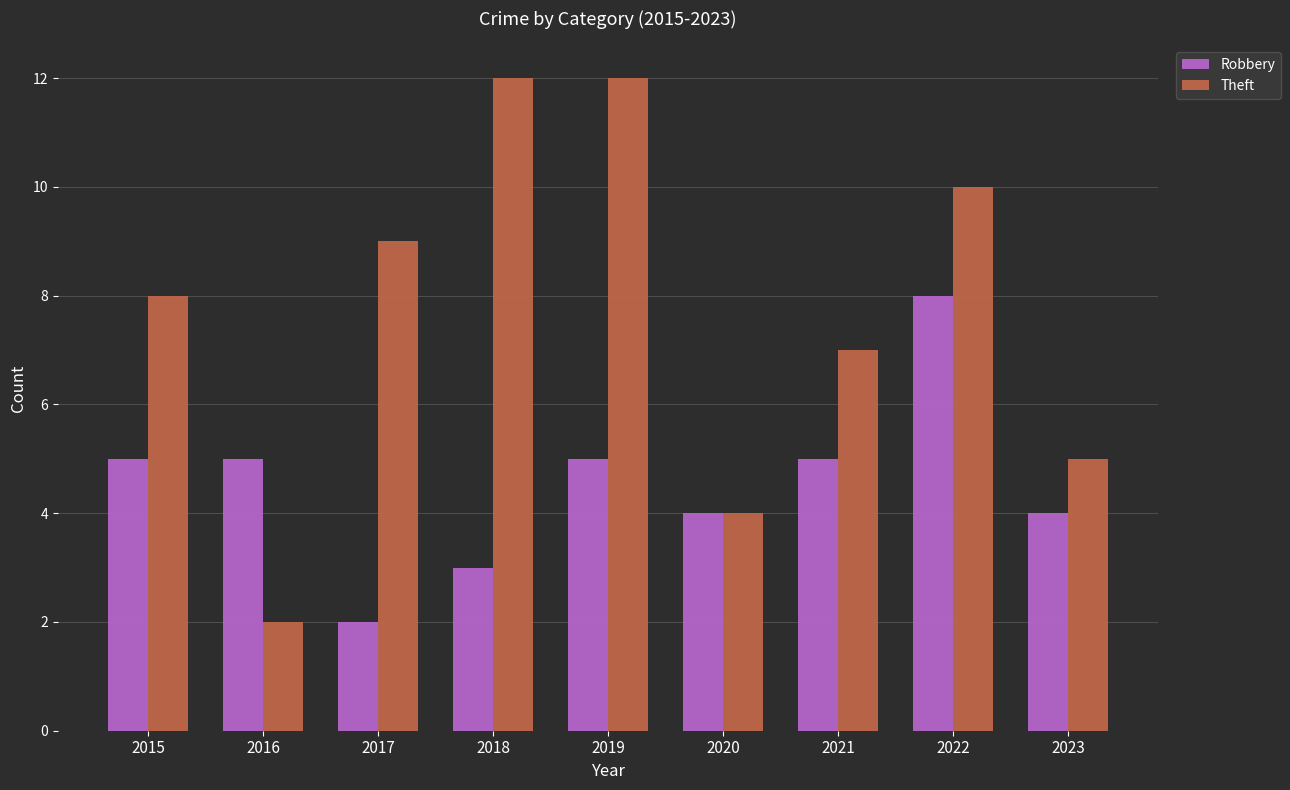

Reading right to left, what are all the values shown in this chart?

Robbery: 4	8	5	4	5	3	2	5	5
Theft: 5	10	7	4	12	12	9	2	8